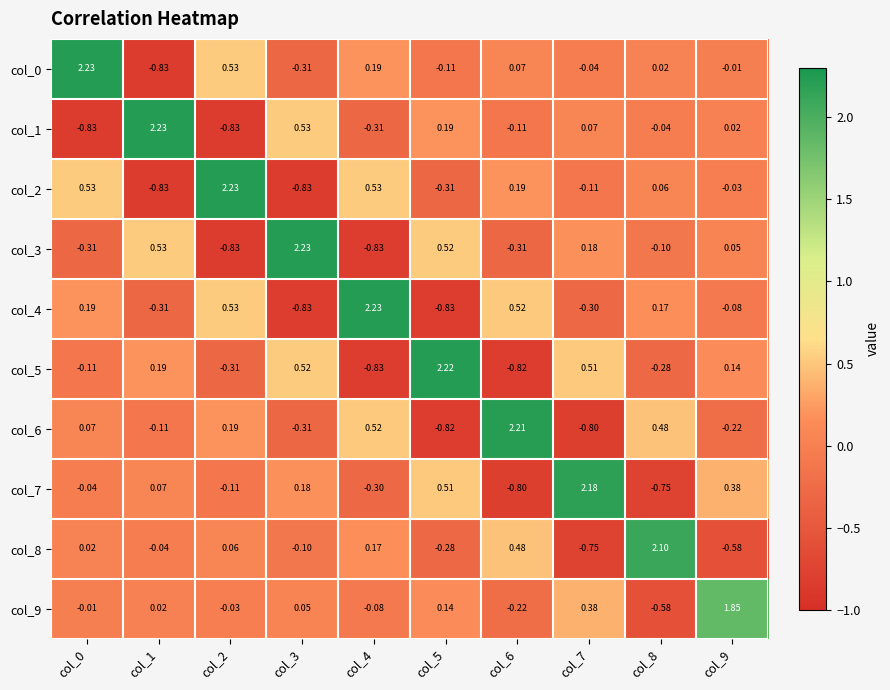

At how many categories does at least one series exceed 0?

10